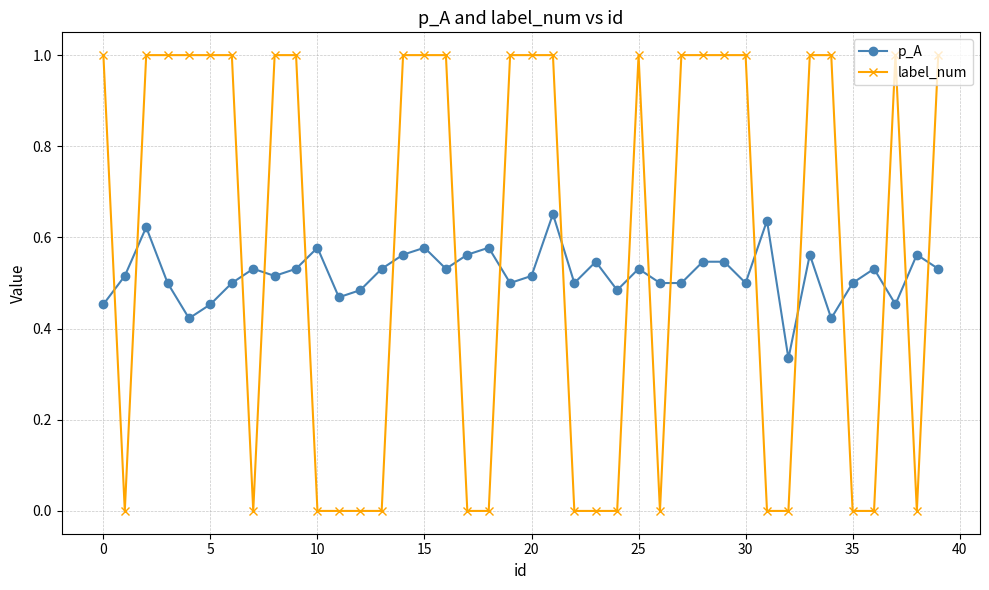

Which series has the largest total across all categories?

label_num